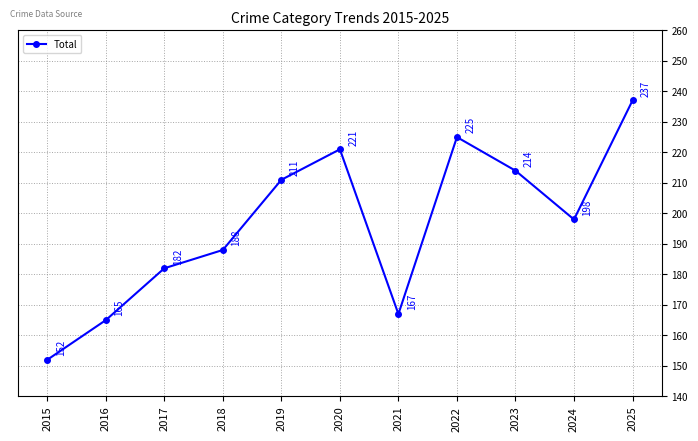

What is the average value?

196